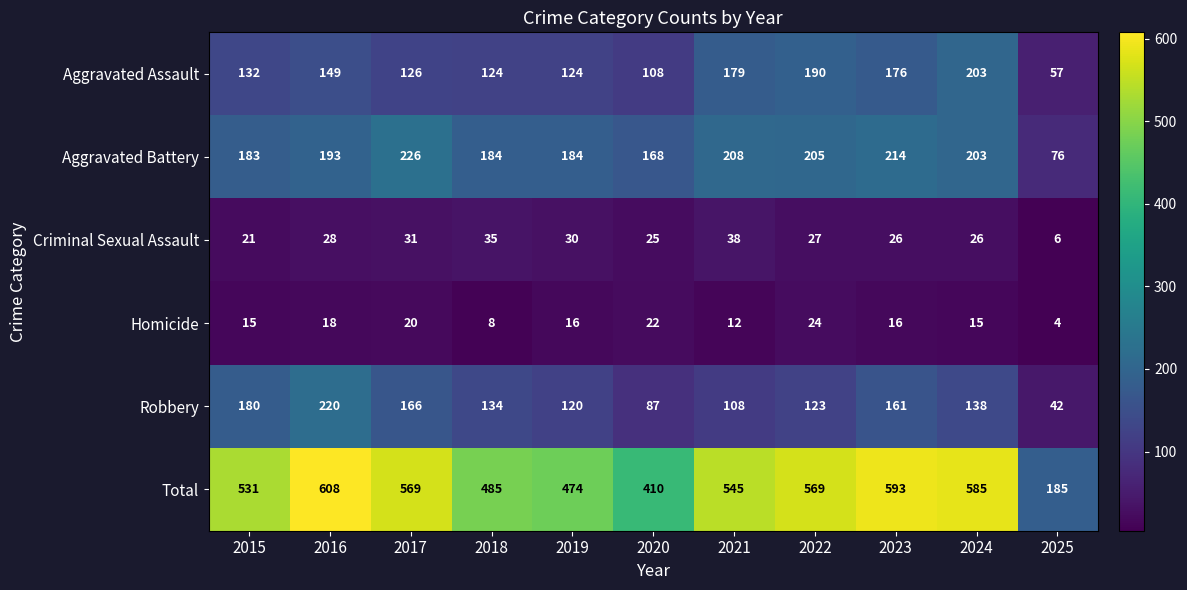

What value does the Aggravated Battery series have at 2018, to the nearest 5?

185